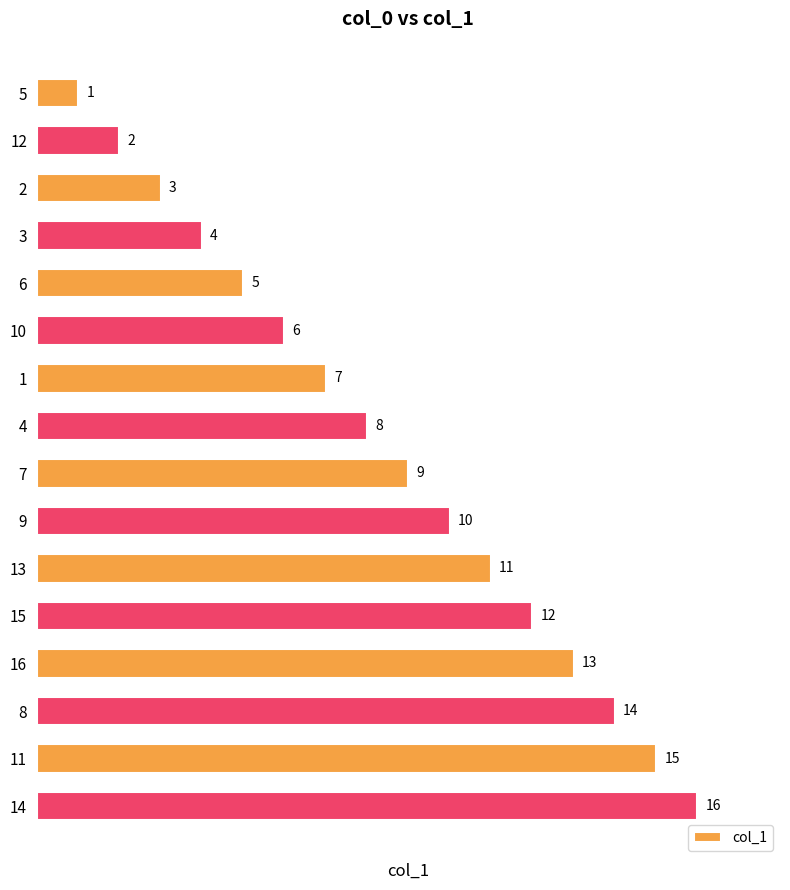

Where is the data nearest to the value 8?

4